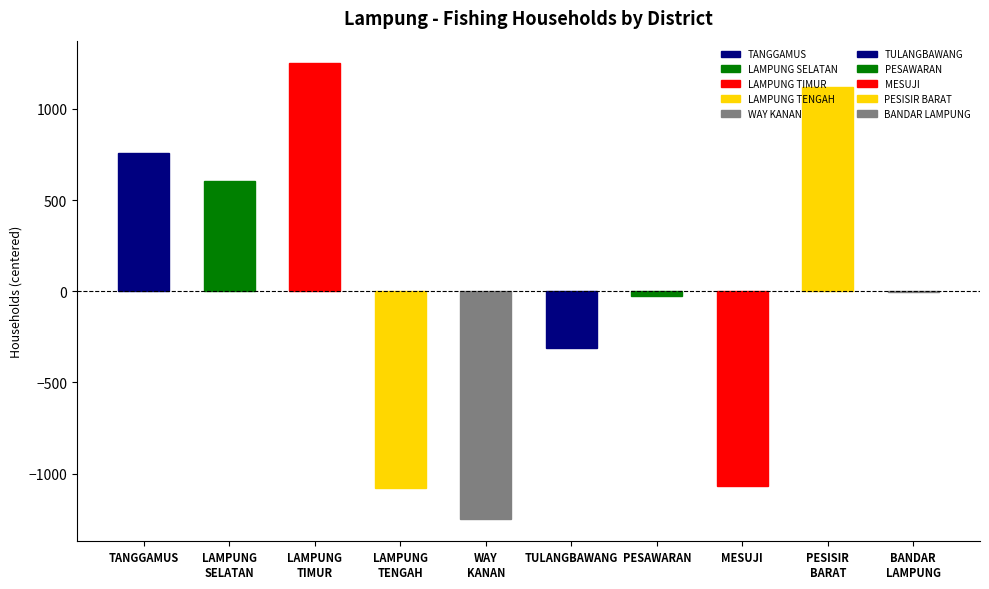

The value at MESUJI is -1070.5. True or false?

True